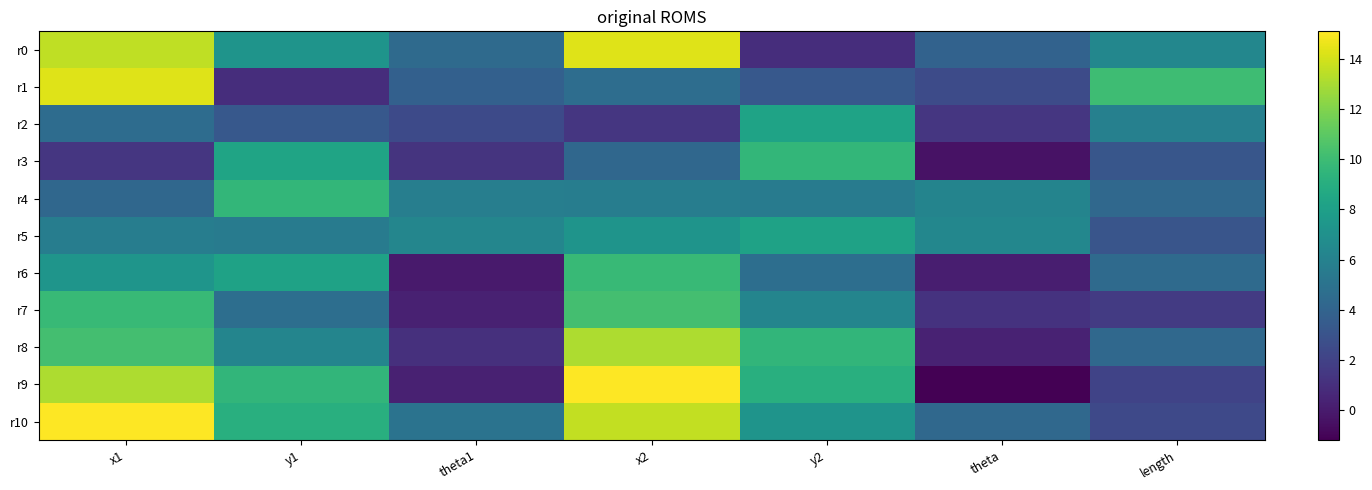

Reading right to left, extract all data points from this chart.

r0: length=6.4	theta=3.9	y2=1.0	x2=14.3	theta1=4.4	y1=7.2	x1=13.6
r1: length=10.0	theta=2.6	y2=3.3	x2=4.6	theta1=3.8	y1=1.0	x1=14.3
r2: length=5.9	theta=1.4	y2=8.3	x2=1.4	theta1=2.5	y1=3.3	x1=4.6
r3: length=3.1	theta=-0.4	y2=9.6	x2=4.2	theta1=1.3	y1=8.3	x1=1.4
r4: length=4.3	theta=6.2	y2=5.6	x2=5.7	theta1=5.8	y1=9.6	x1=4.2
r5: length=3.1	theta=6.4	y2=8.2	x2=7.3	theta1=6.3	y1=5.6	x1=5.7
r6: length=4.4	theta=0.2	y2=4.7	x2=9.8	theta1=0.0	y1=8.2	x1=7.3
r7: length=1.6	theta=1.2	y2=6.2	x2=10.2	theta1=0.3	y1=4.7	x1=9.8
r8: length=4.3	theta=0.4	y2=9.5	x2=13.1	theta1=1.1	y1=6.2	x1=10.2
r9: length=2.1	theta=-1.2	y2=9.1	x2=15.1	theta1=0.3	y1=9.5	x1=13.1
r10: length=2.4	theta=4.3	y2=7.3	x2=13.6	theta1=5.0	y1=9.1	x1=15.1